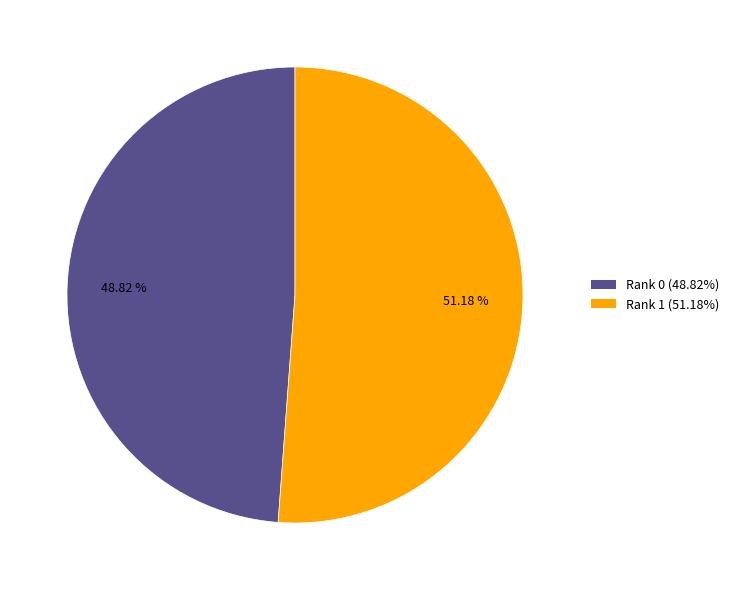

Approximately how many times larger is the value at Rank 1 compared to Rank 0?

1.0